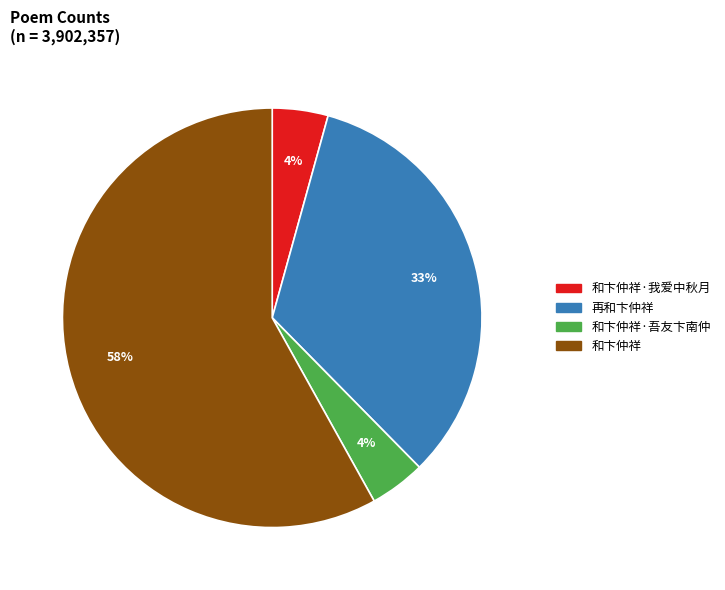

Which has a higher value, 和卞仲祥 or 再和卞仲祥?

和卞仲祥